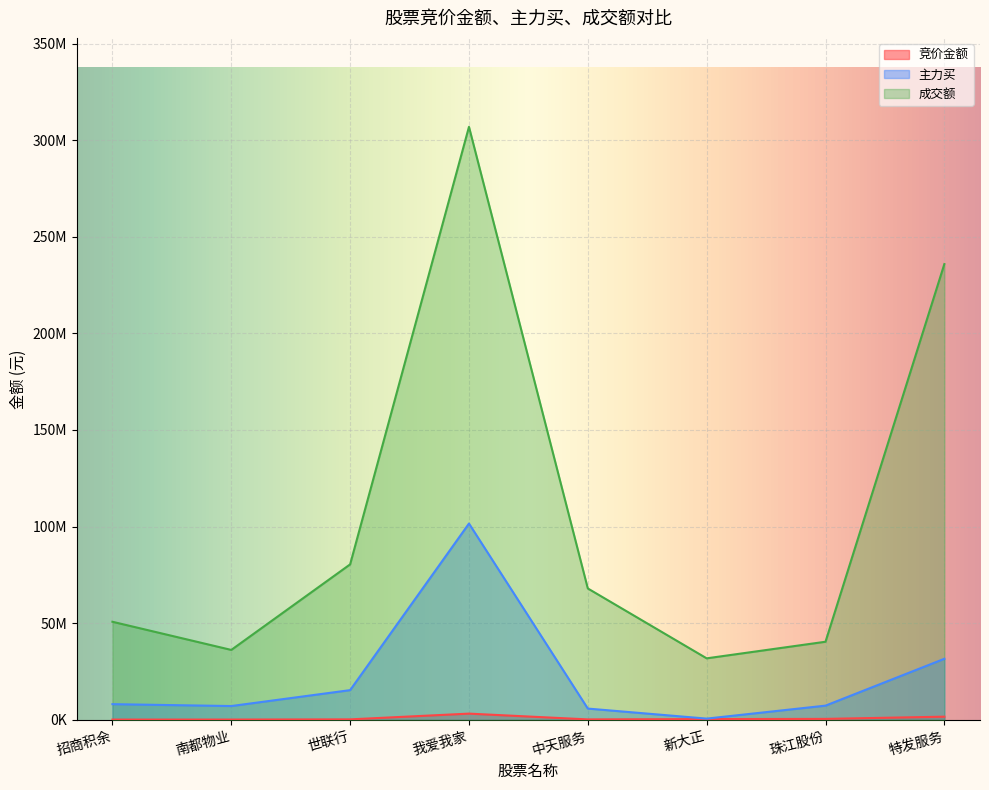

What is the lowest value of the 主力买 series?

636899